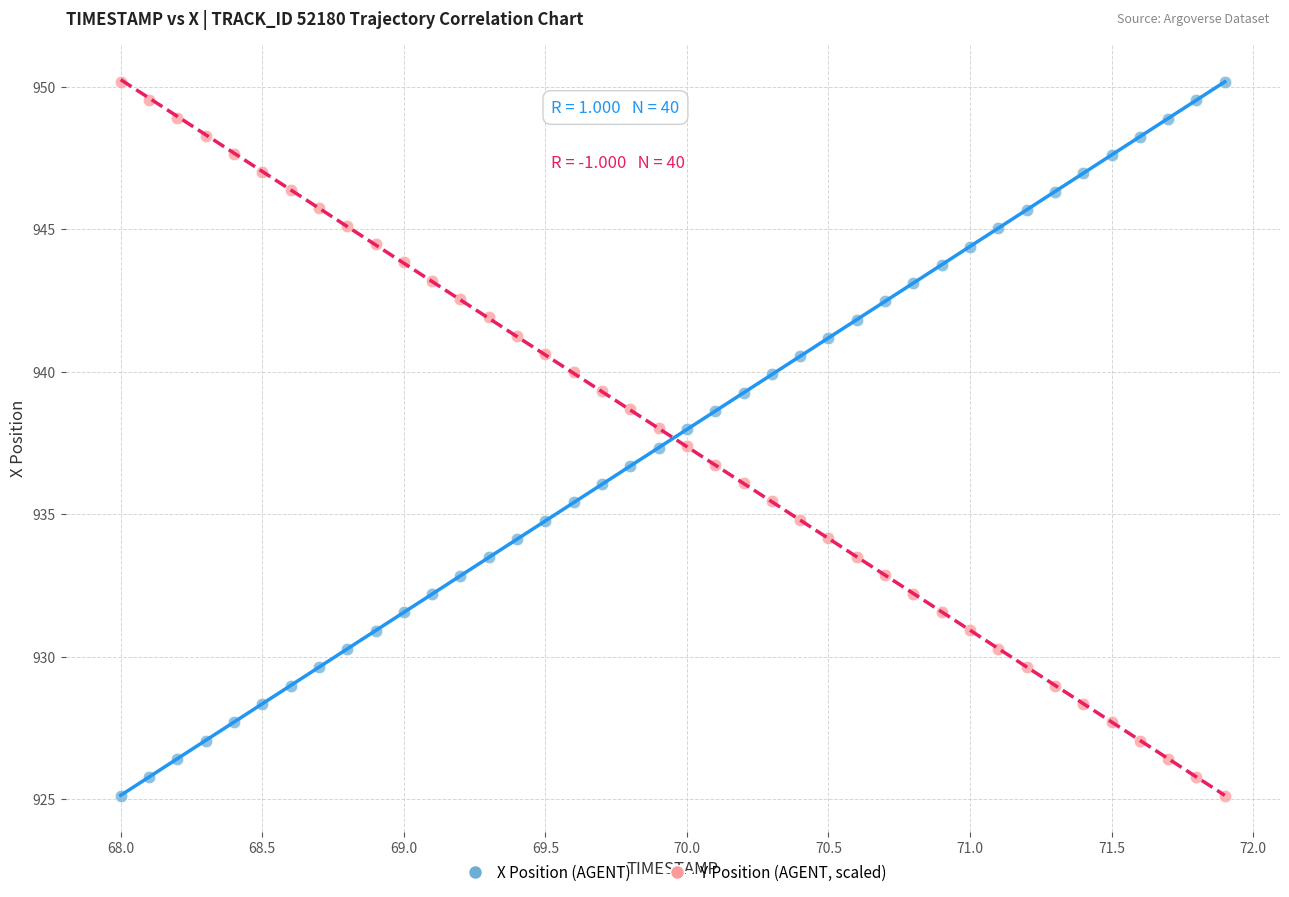

Across all data points, what is the range of X values (max minus min)?

3.9